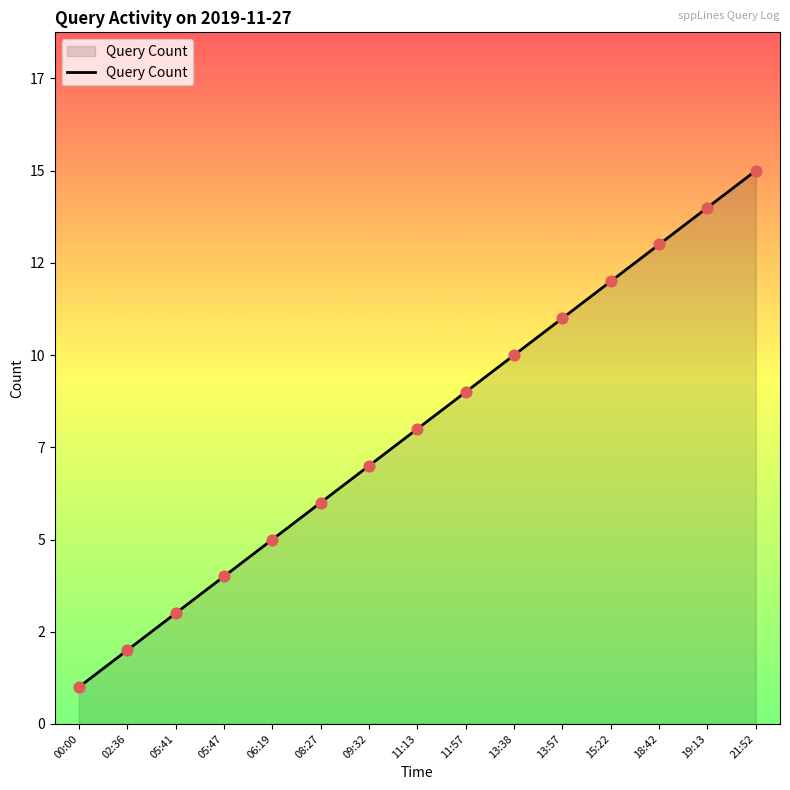

What is the change in value from 09:32 to 11:13?

+1